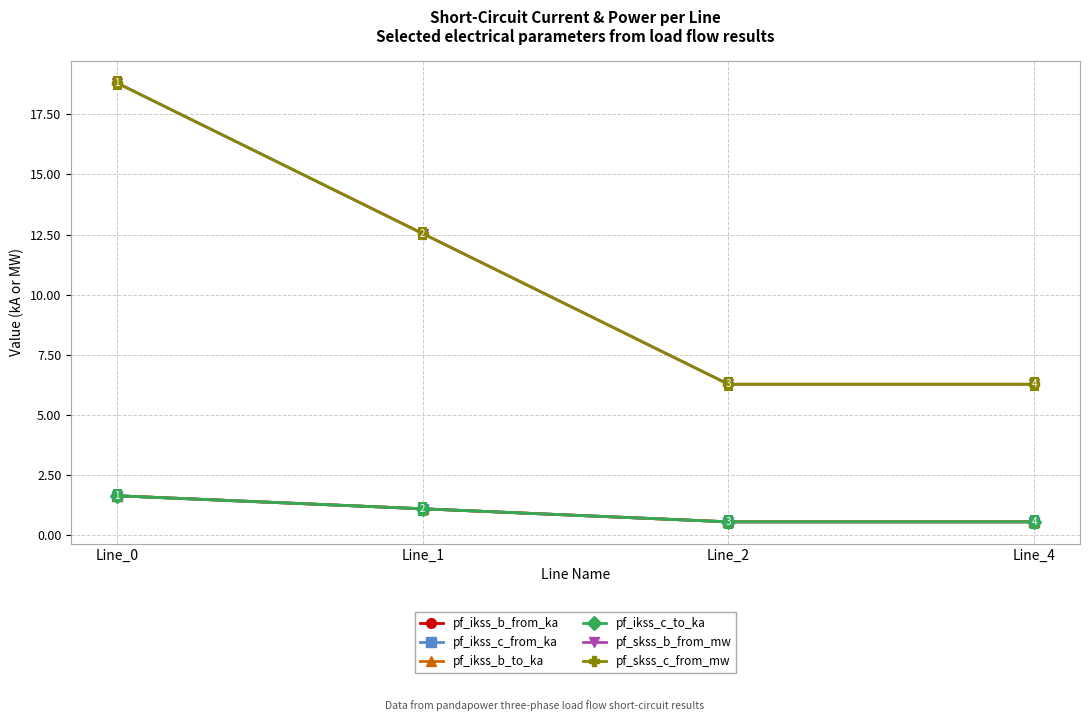

Does the chart have visible grid lines?

Yes